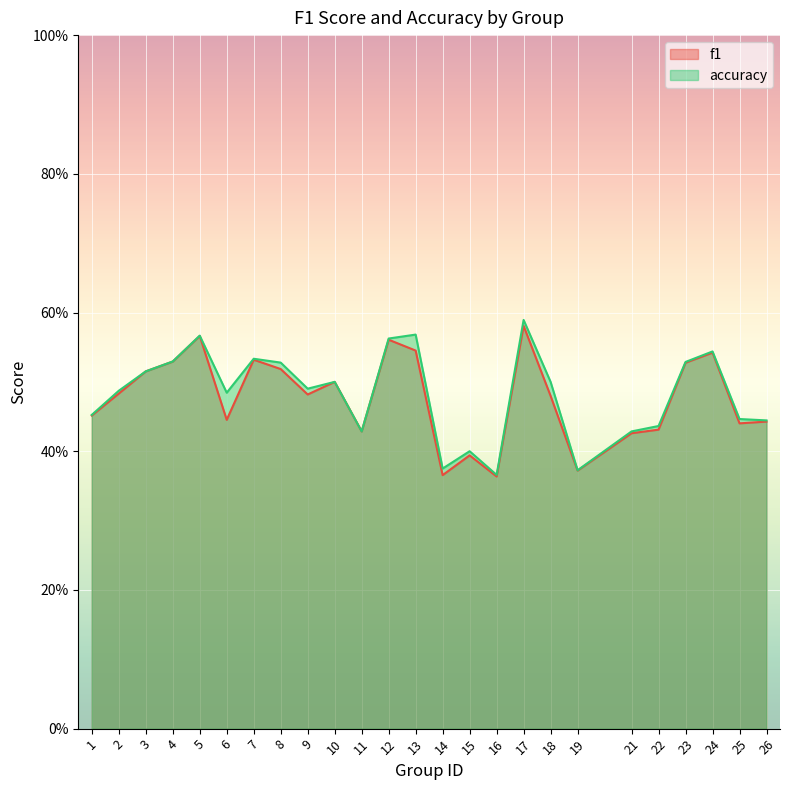

How many f1 values are between 0 and 1?

25